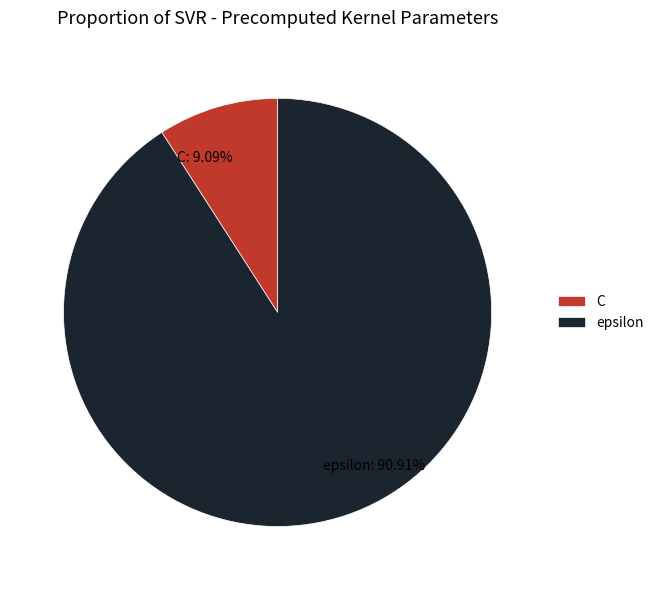

Which has a higher value, epsilon or C?

epsilon